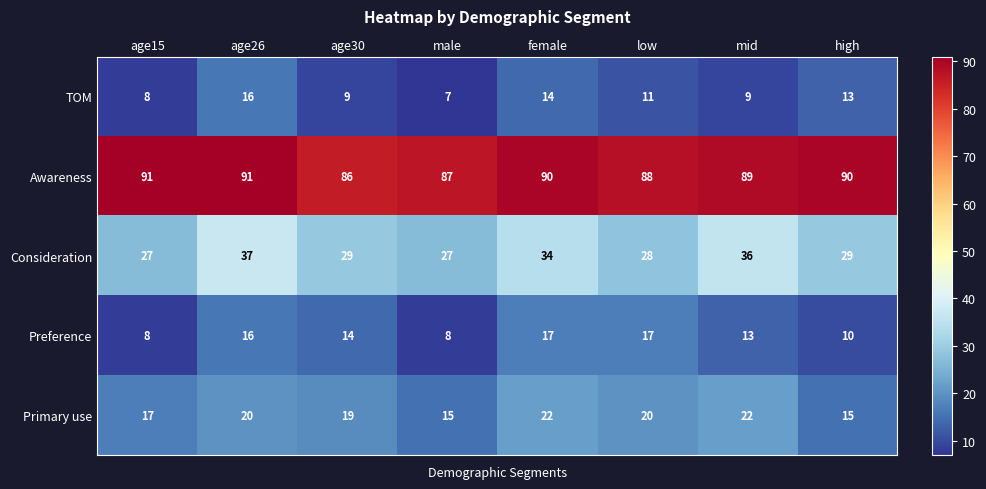

At low, list the series in order from largest to smallest.

Awareness, Consideration, Primary use, Preference, TOM